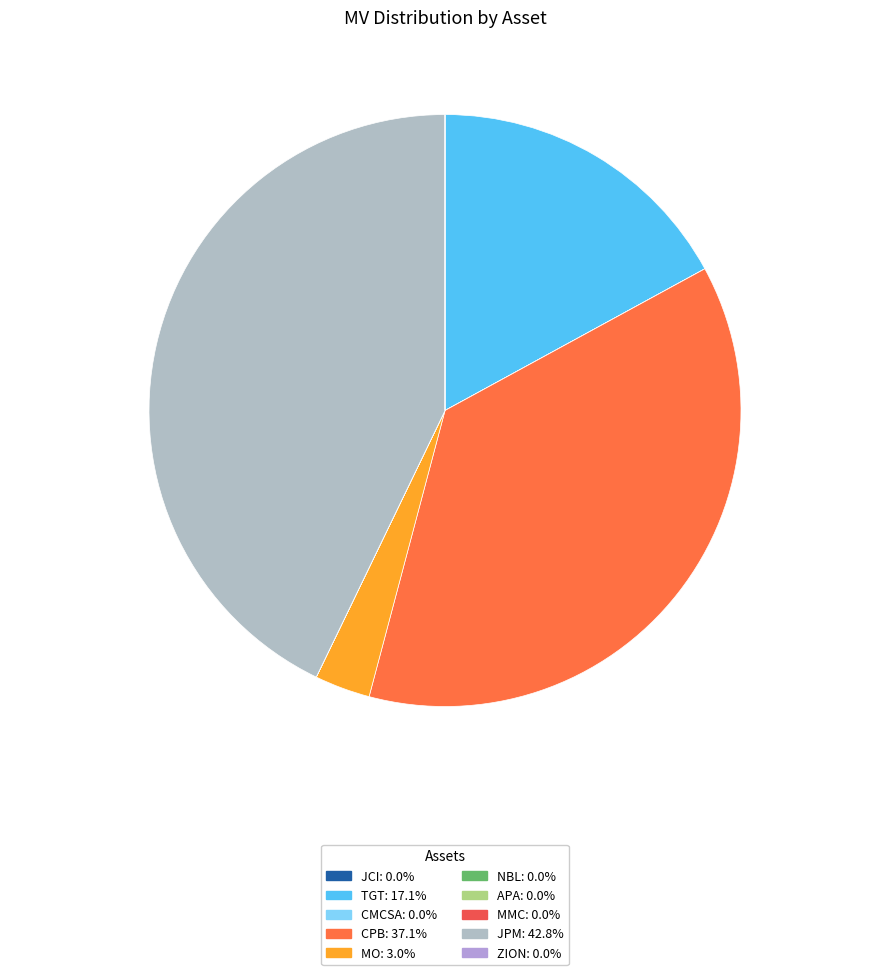

Does any single category account for the majority?

No